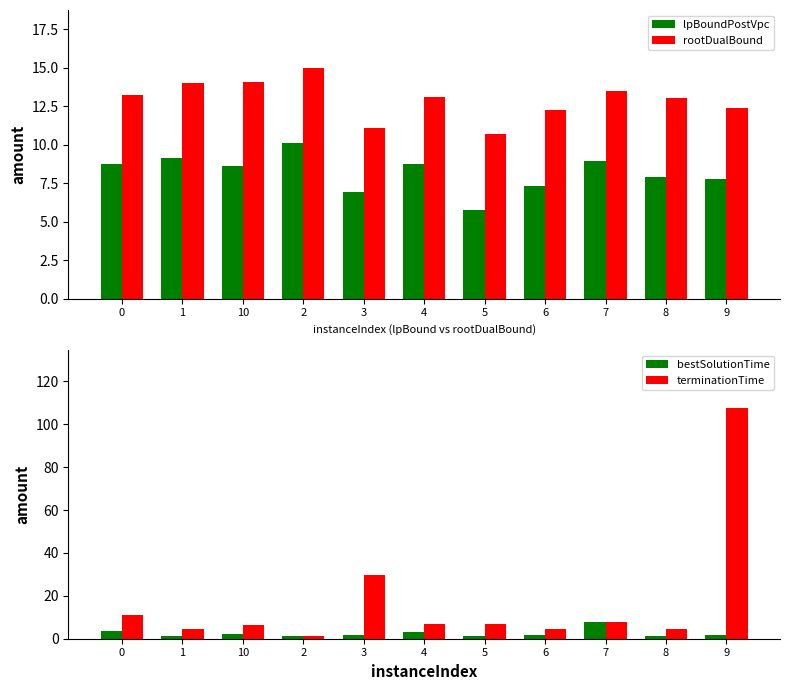

The lpBoundPostVpc series shows 12.5 at 8. True or false?

False